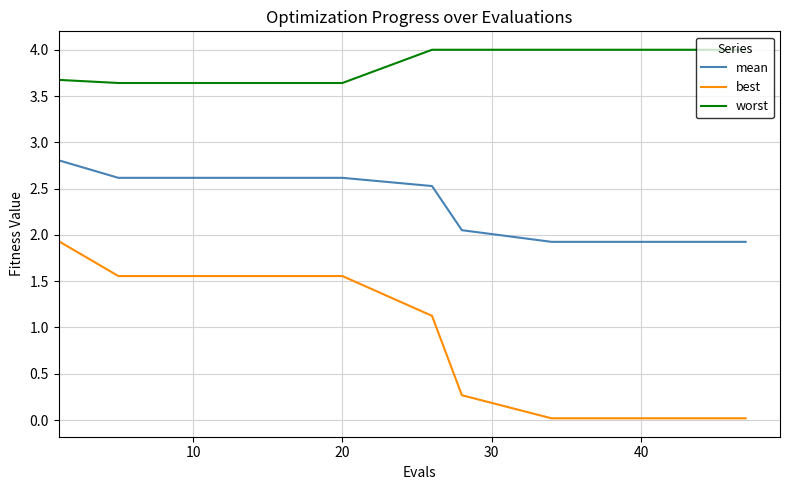

What are all the series names shown in the legend?

mean, best, worst